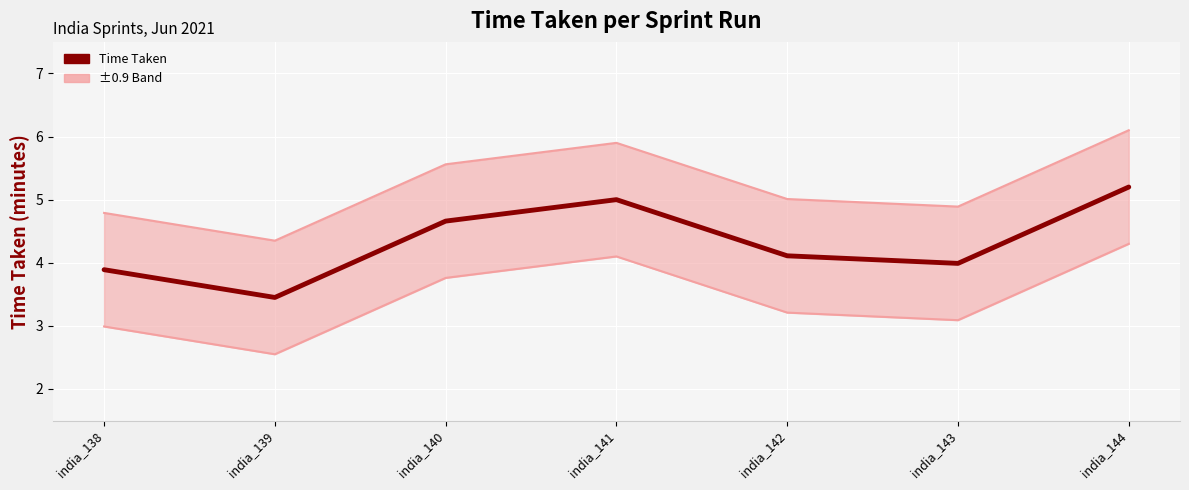

True or false: Time Taken has a value of 2.3 at india_142.

False